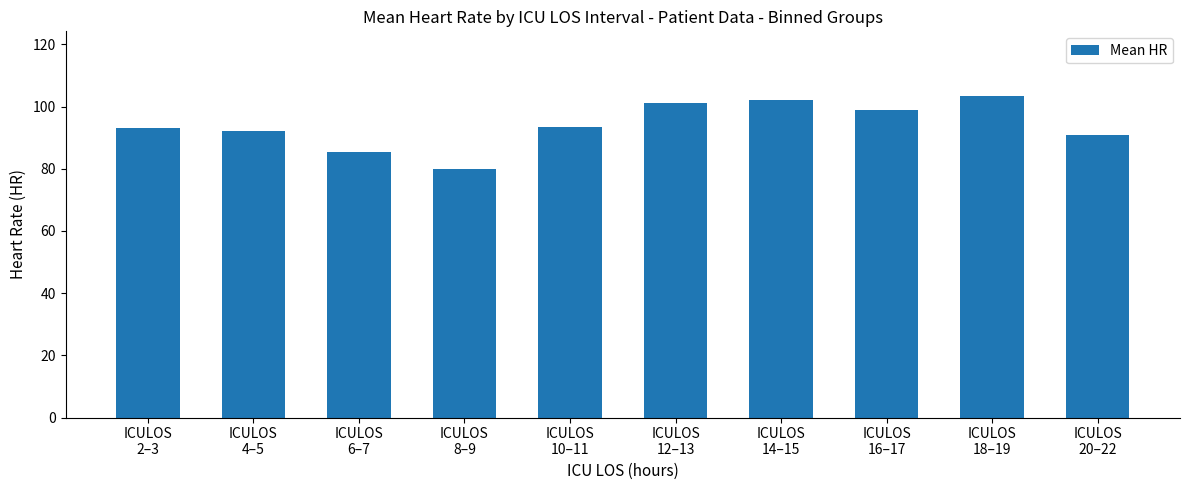

Count the number of data series in this chart.

1